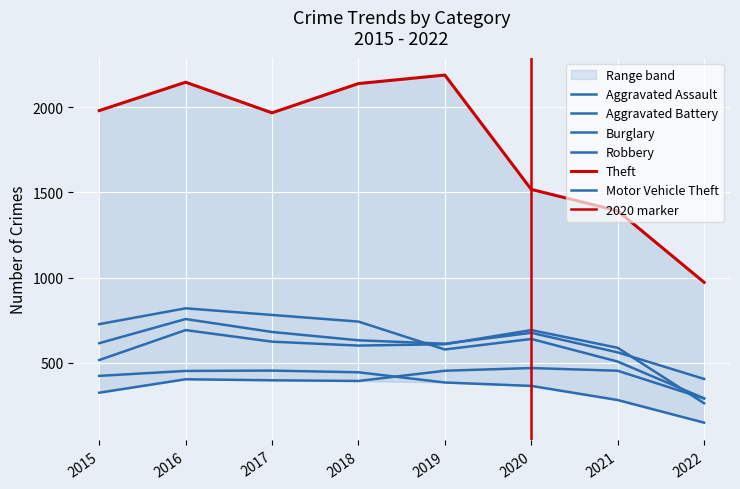

Reading left to right, transcribe all the data shown in this chart.

Aggravated Assault: 323	402	396	392	452	468	452	289
Aggravated Battery: 515	691	623	600	608	691	587	261
Burglary: 422	451	453	443	383	363	280	147
Robbery: 726	819	780	741	577	639	506	290
Theft: 1981	2148	1968	2140	2190	1518	1392	972
Motor Vehicle Theft: 614	756	680	631	611	675	560	404